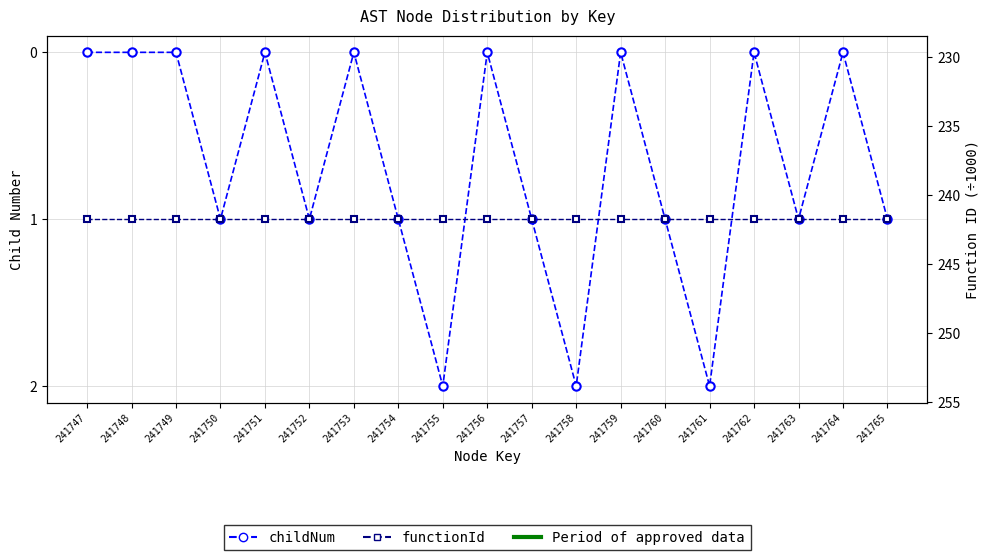

Reading left to right, list all the values displayed in this chart.

childNum: 0.0	0.0	0.0	1.0	0.0	1.0	0.0	1.0	2.0	0.0	1.0	2.0	0.0	1.0	2.0	0.0	1.0	0.0	1.0
functionId: 241.7	241.7	241.7	241.7	241.7	241.7	241.7	241.7	241.7	241.7	241.7	241.7	241.7	241.7	241.7	241.7	241.7	241.7	241.7